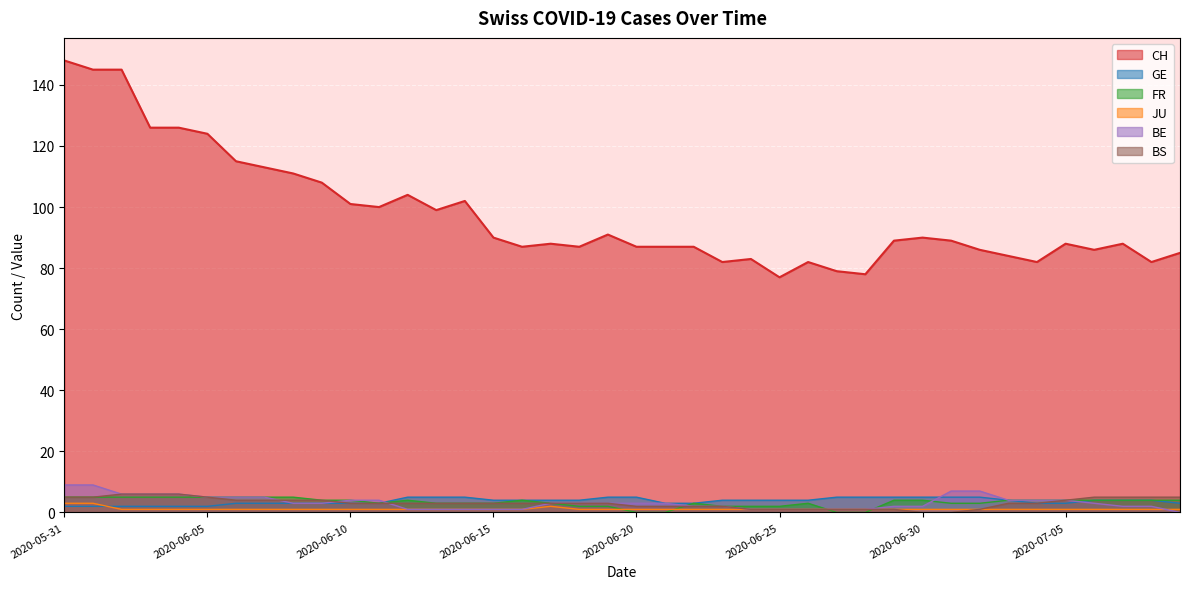

True or false: BS and JU intersect in this chart.

False